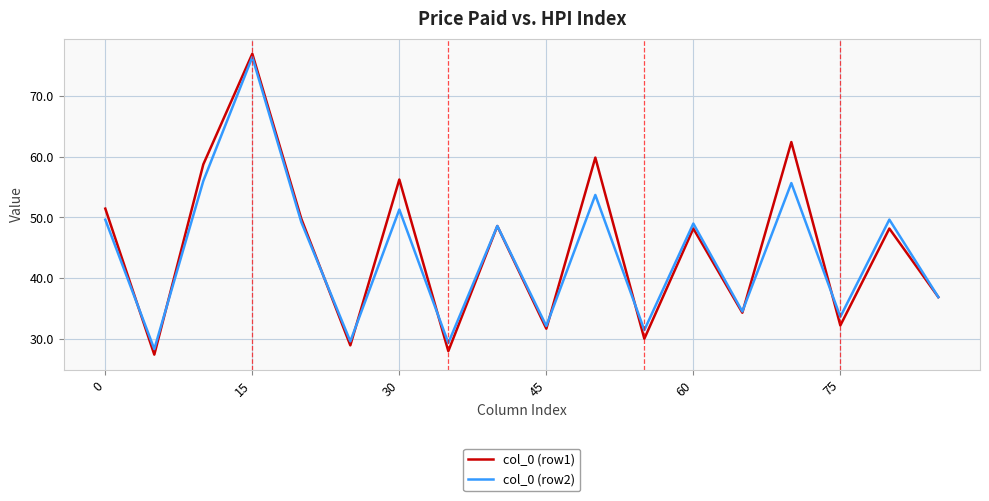

Which series has the widest spread of values?

col_0 (row1)